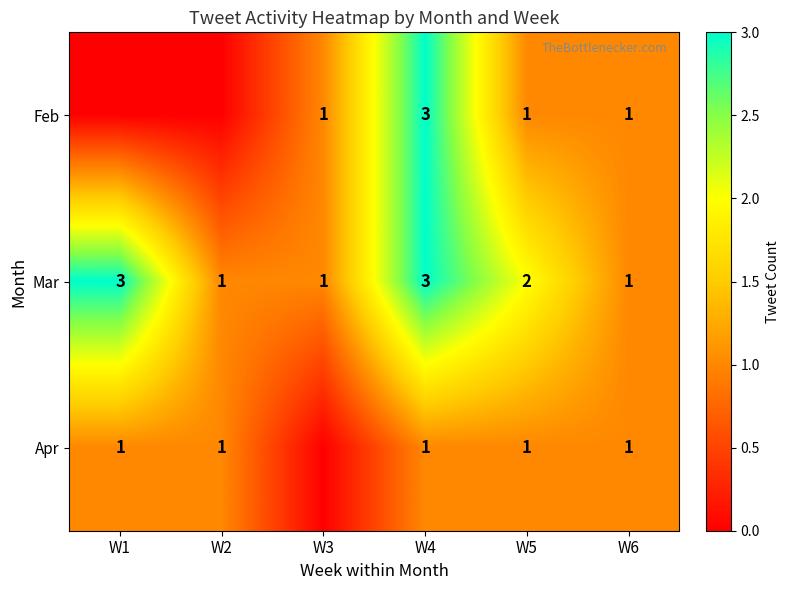

What is the minimum value for Mar?

1